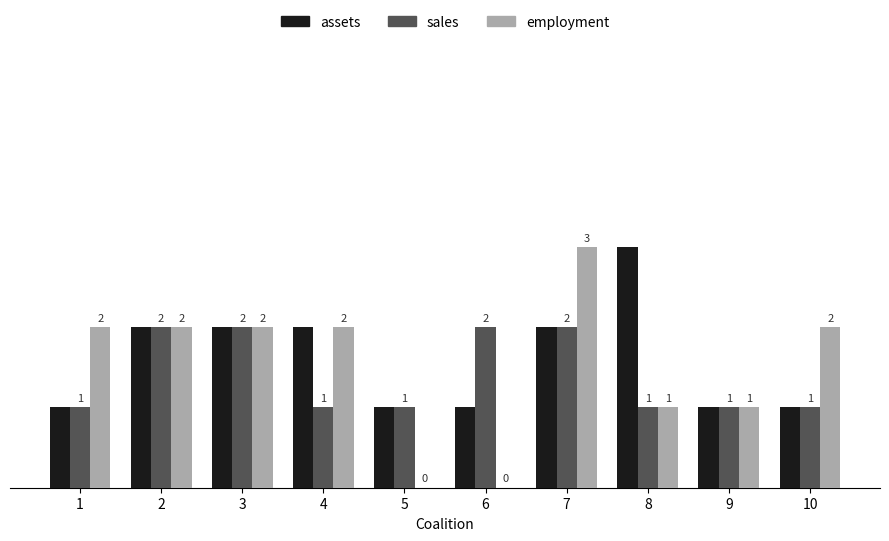

Reading left to right, list all the values displayed in this chart.

assets: 1	2	2	2	1	1	2	3	1	1
sales: 1	2	2	1	1	2	2	1	1	1
employment: 2	2	2	2	0	0	3	1	1	2